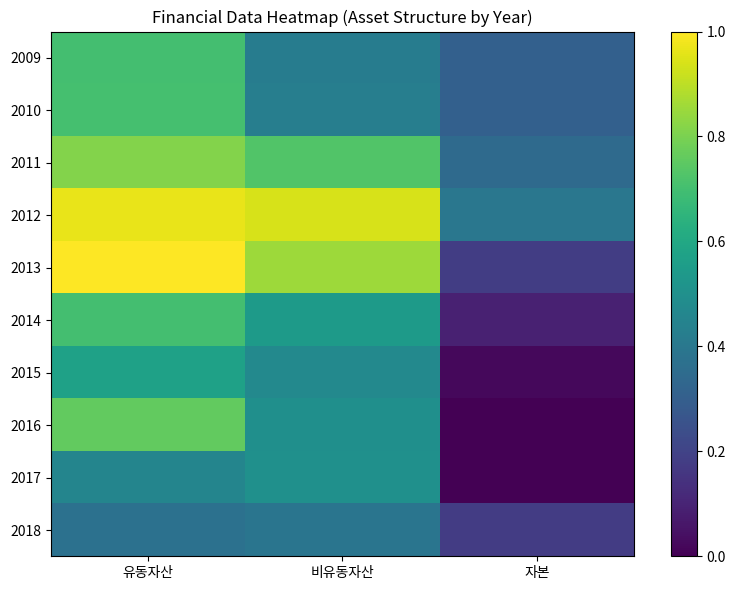

Reading left to right, extract all data points from this chart.

2009: 유동자산=0.7	비유동자산=0.4	자본=0.3
2010: 유동자산=0.7	비유동자산=0.4	자본=0.3
2011: 유동자산=0.8	비유동자산=0.7	자본=0.3
2012: 유동자산=1.0	비유동자산=0.9	자본=0.4
2013: 유동자산=1.0	비유동자산=0.9	자본=0.2
2014: 유동자산=0.7	비유동자산=0.5	자본=0.1
2015: 유동자산=0.6	비유동자산=0.5	자본=0.0
2016: 유동자산=0.8	비유동자산=0.5	자본=0.0
2017: 유동자산=0.5	비유동자산=0.5	자본=0.0
2018: 유동자산=0.4	비유동자산=0.4	자본=0.2